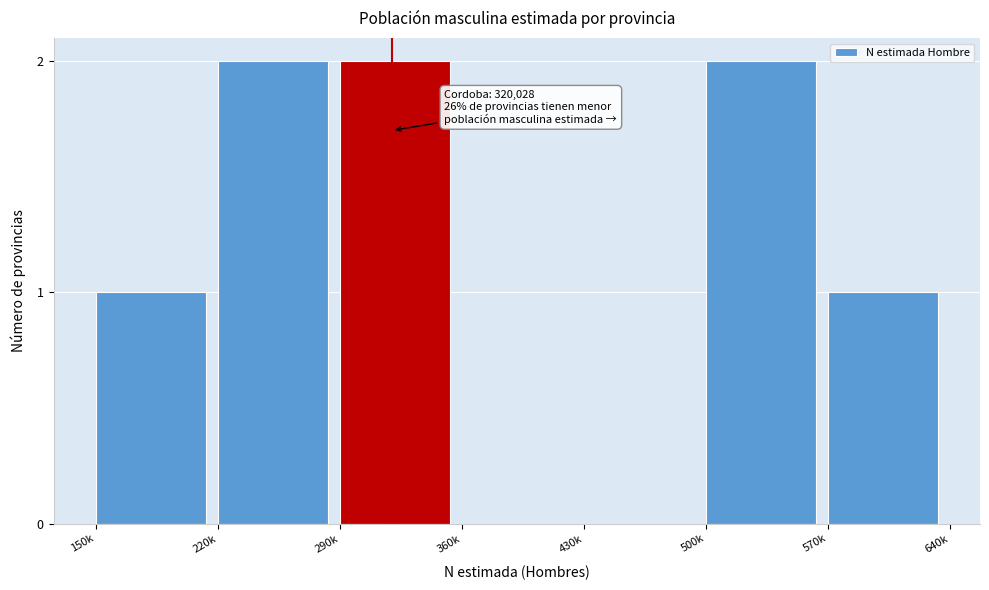

Reading left to right, transcribe all the data shown in this chart.

150k=1	220k=2	290k=2	360k=0	430k=0	500k=2	570k=1